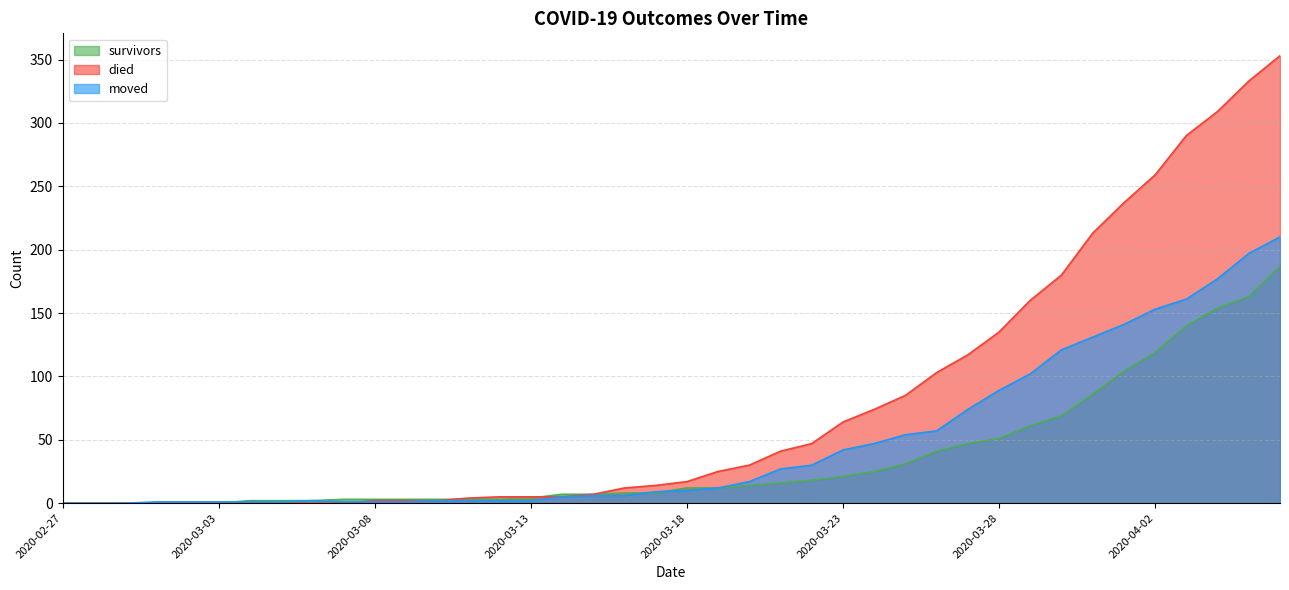

Reading left to right, transcribe all the data shown in this chart.

survivors: 2020-02-27=0	2020-02-28=0	2020-02-29=0	2020-03-01=0	2020-03-02=0	2020-03-03=0	2020-03-04=2	2020-03-05=2	2020-03-06=2	2020-03-07=3	2020-03-08=3	2020-03-09=3	2020-03-10=3	2020-03-11=3	2020-03-12=3	2020-03-13=4	2020-03-14=7	2020-03-15=7	2020-03-16=8	2020-03-17=8	2020-03-18=12	2020-03-19=12	2020-03-20=14	2020-03-21=16	2020-03-22=18	2020-03-23=21	2020-03-24=25	2020-03-25=31	2020-03-26=41	2020-03-27=47	2020-03-28=51	2020-03-29=61	2020-03-30=69	2020-03-31=86	2020-04-01=104	2020-04-02=119	2020-04-03=140	2020-04-04=154	2020-04-05=163	2020-04-06=187
died: 2020-02-27=0	2020-02-28=0	2020-02-29=0	2020-03-01=0	2020-03-02=0	2020-03-03=0	2020-03-04=0	2020-03-05=0	2020-03-06=0	2020-03-07=0	2020-03-08=2	2020-03-09=2	2020-03-10=2	2020-03-11=4	2020-03-12=5	2020-03-13=5	2020-03-14=5	2020-03-15=7	2020-03-16=12	2020-03-17=14	2020-03-18=17	2020-03-19=25	2020-03-20=30	2020-03-21=41	2020-03-22=47	2020-03-23=64	2020-03-24=74	2020-03-25=85	2020-03-26=103	2020-03-27=117	2020-03-28=135	2020-03-29=160	2020-03-30=180	2020-03-31=213	2020-04-01=237	2020-04-02=259	2020-04-03=290	2020-04-04=309	2020-04-05=333	2020-04-06=353
moved: 2020-02-27=0	2020-02-28=0	2020-02-29=0	2020-03-01=1	2020-03-02=1	2020-03-03=1	2020-03-04=1	2020-03-05=1	2020-03-06=2	2020-03-07=1	2020-03-08=1	2020-03-09=1	2020-03-10=2	2020-03-11=2	2020-03-12=2	2020-03-13=2	2020-03-14=5	2020-03-15=6	2020-03-16=6	2020-03-17=9	2020-03-18=10	2020-03-19=12	2020-03-20=17	2020-03-21=27	2020-03-22=30	2020-03-23=42	2020-03-24=47	2020-03-25=54	2020-03-26=57	2020-03-27=74	2020-03-28=89	2020-03-29=102	2020-03-30=121	2020-03-31=131	2020-04-01=141	2020-04-02=153	2020-04-03=161	2020-04-04=177	2020-04-05=197	2020-04-06=210